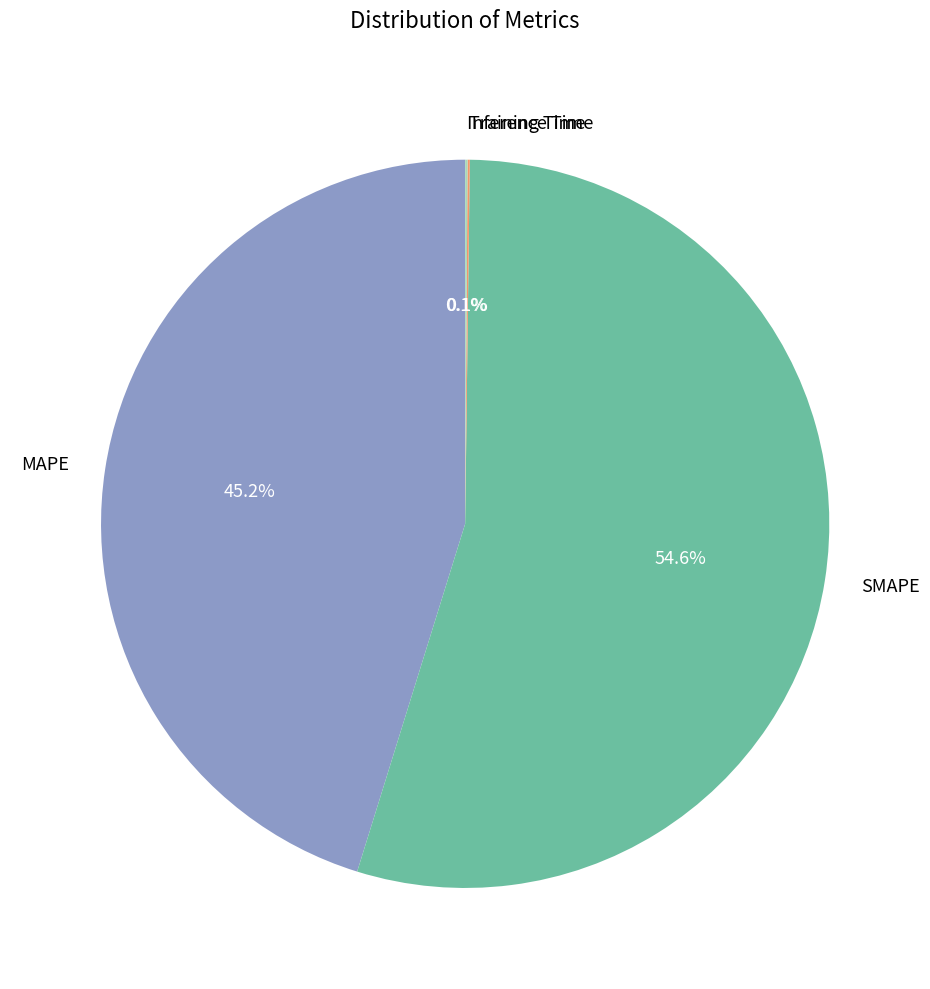

Does any single category account for the majority?

Yes